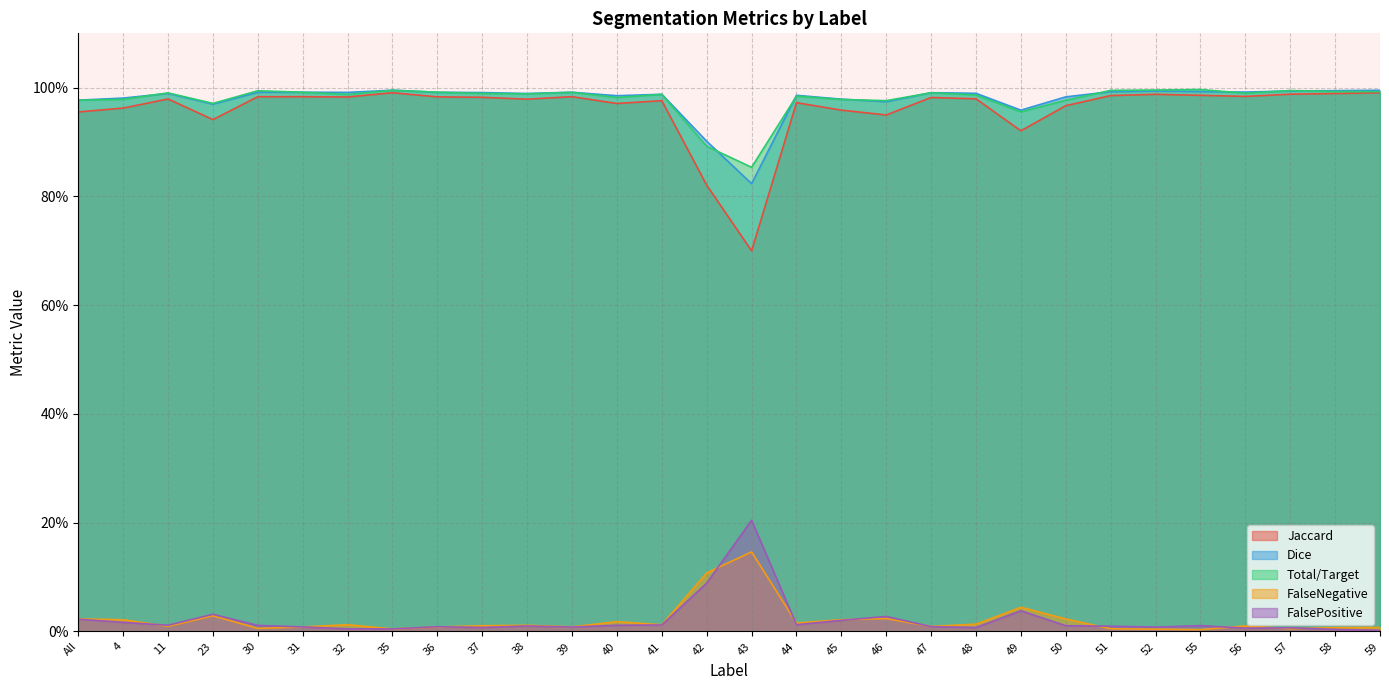

Reading left to right, extract all data points from this chart.

Jaccard: 1.0	1.0	1.0	0.9	1.0	1.0	1.0	1.0	1.0	1.0	1.0	1.0	1.0	1.0	0.8	0.7	1.0	1.0	0.9	1.0	1.0	0.9	1.0	1.0	1.0	1.0	1.0	1.0	1.0	1.0
Dice: 1.0	1.0	1.0	1.0	1.0	1.0	1.0	1.0	1.0	1.0	1.0	1.0	1.0	1.0	0.9	0.8	1.0	1.0	1.0	1.0	1.0	1.0	1.0	1.0	1.0	1.0	1.0	1.0	1.0	1.0
Total/Target: 1.0	1.0	1.0	1.0	1.0	1.0	1.0	1.0	1.0	1.0	1.0	1.0	1.0	1.0	0.9	0.9	1.0	1.0	1.0	1.0	1.0	1.0	1.0	1.0	1.0	1.0	1.0	1.0	1.0	1.0
FalseNegative: 0.0	0.0	0.0	0.0	0.0	0.0	0.0	0.0	0.0	0.0	0.0	0.0	0.0	0.0	0.1	0.1	0.0	0.0	0.0	0.0	0.0	0.0	0.0	0.0	0.0	0.0	0.0	0.0	0.0	0.0
FalsePositive: 0.0	0.0	0.0	0.0	0.0	0.0	0.0	0.0	0.0	0.0	0.0	0.0	0.0	0.0	0.1	0.2	0.0	0.0	0.0	0.0	0.0	0.0	0.0	0.0	0.0	0.0	0.0	0.0	0.0	0.0